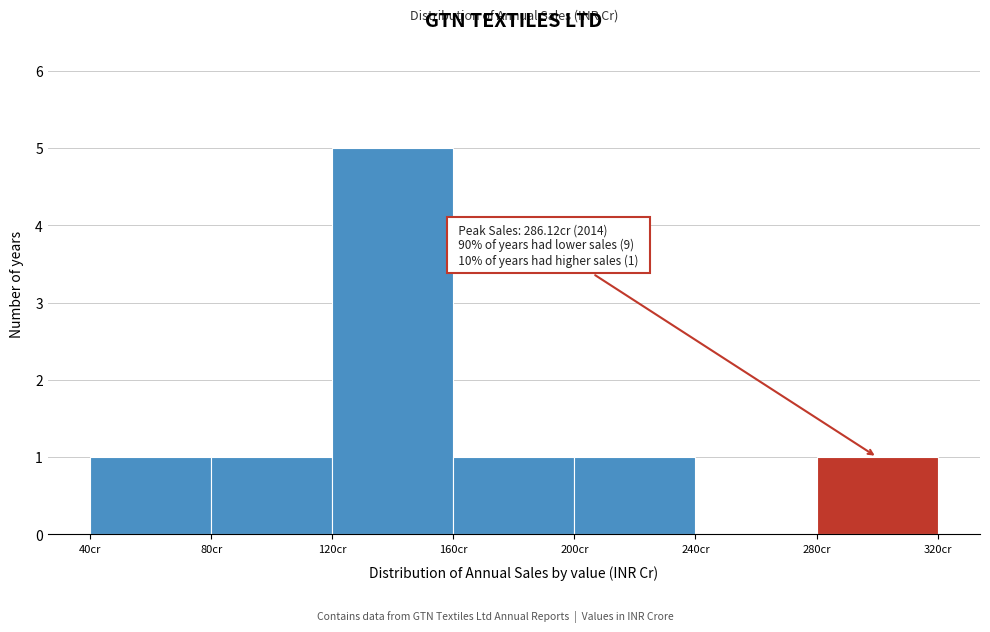

Which range on the x-axis has the tallest bar?

120 to 160